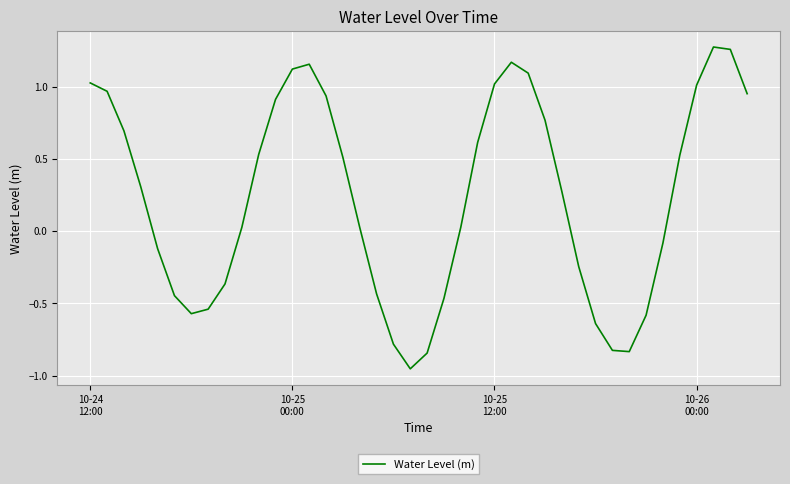

What is the difference between the maximum and minimum values?

2.2